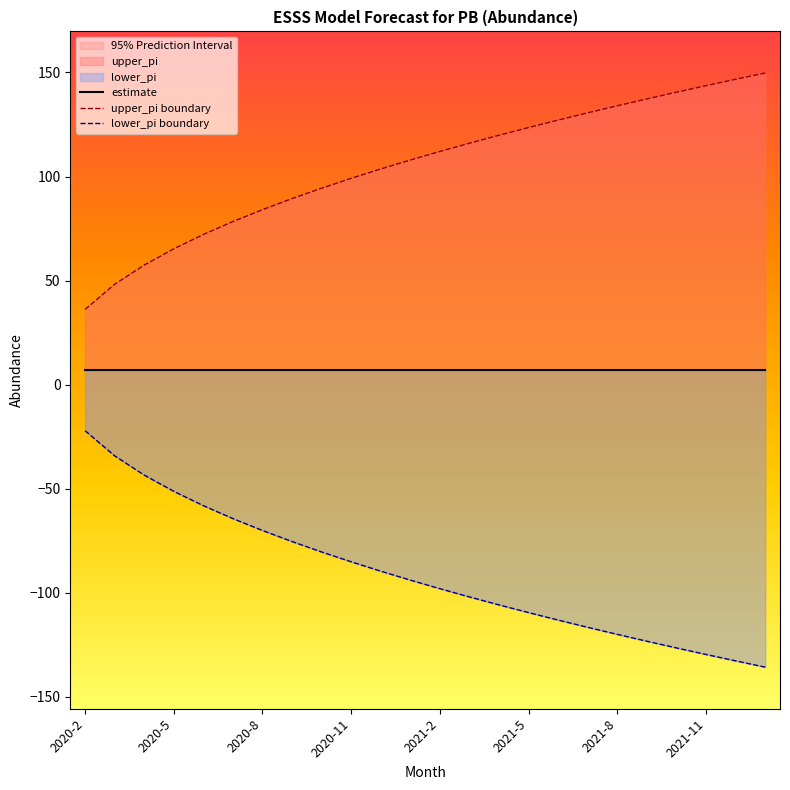

True or false: estimate and upper_pi boundary cross at least once.

False